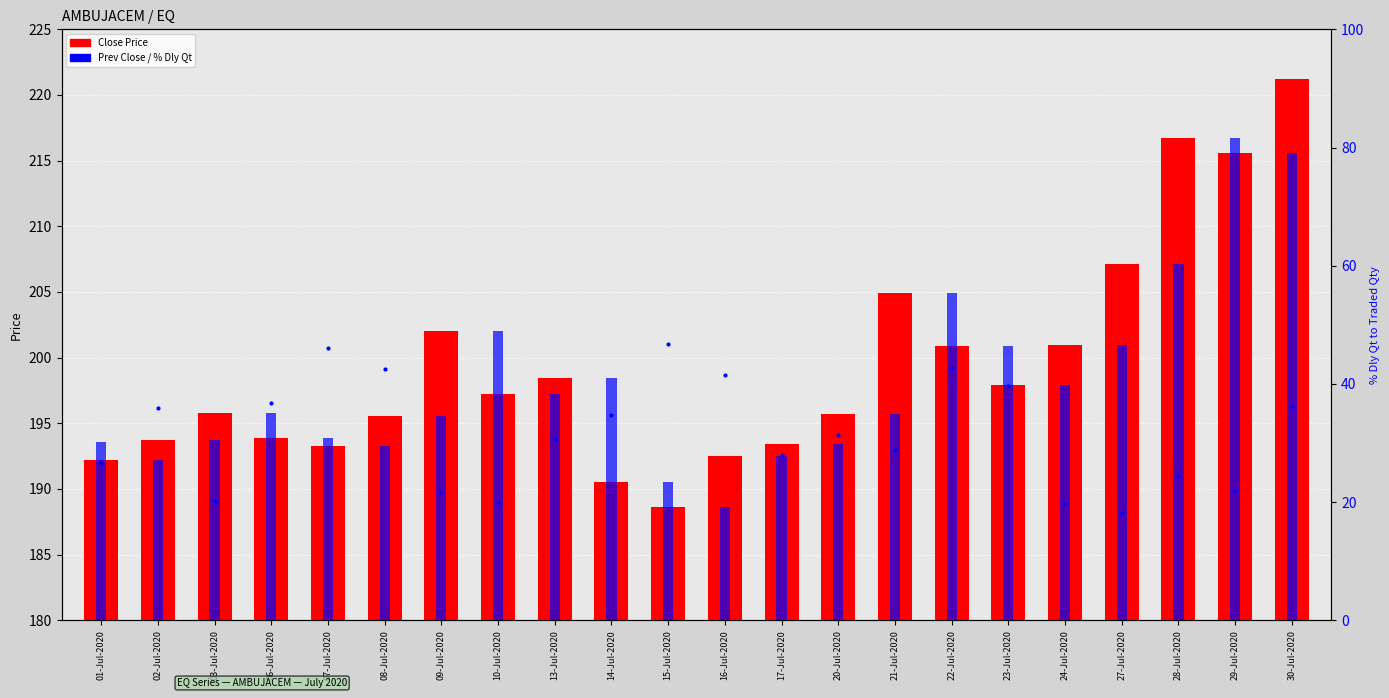

Which has a higher value, 14-Jul-2020 or 08-Jul-2020?

08-Jul-2020